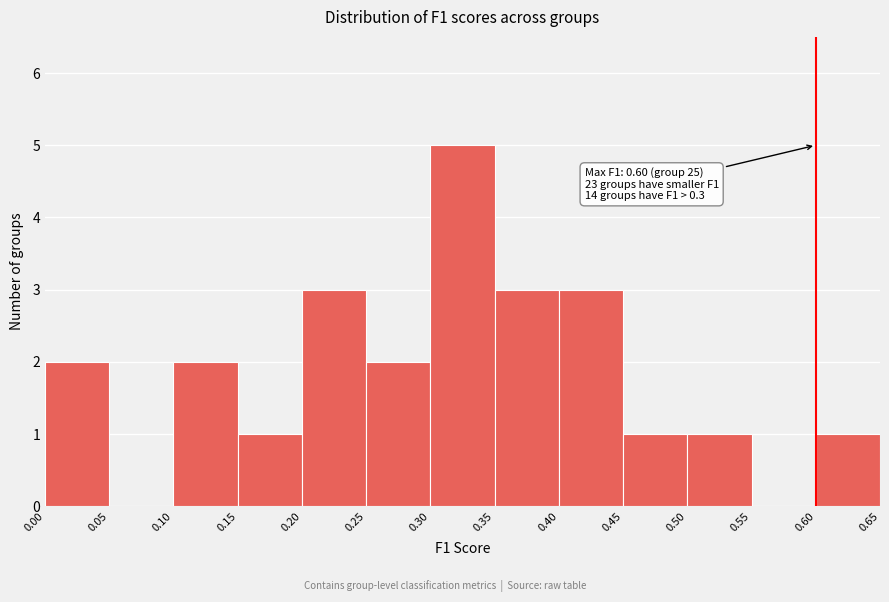

Over which range of the x-axis is the bar tallest?

0.30 to 0.35